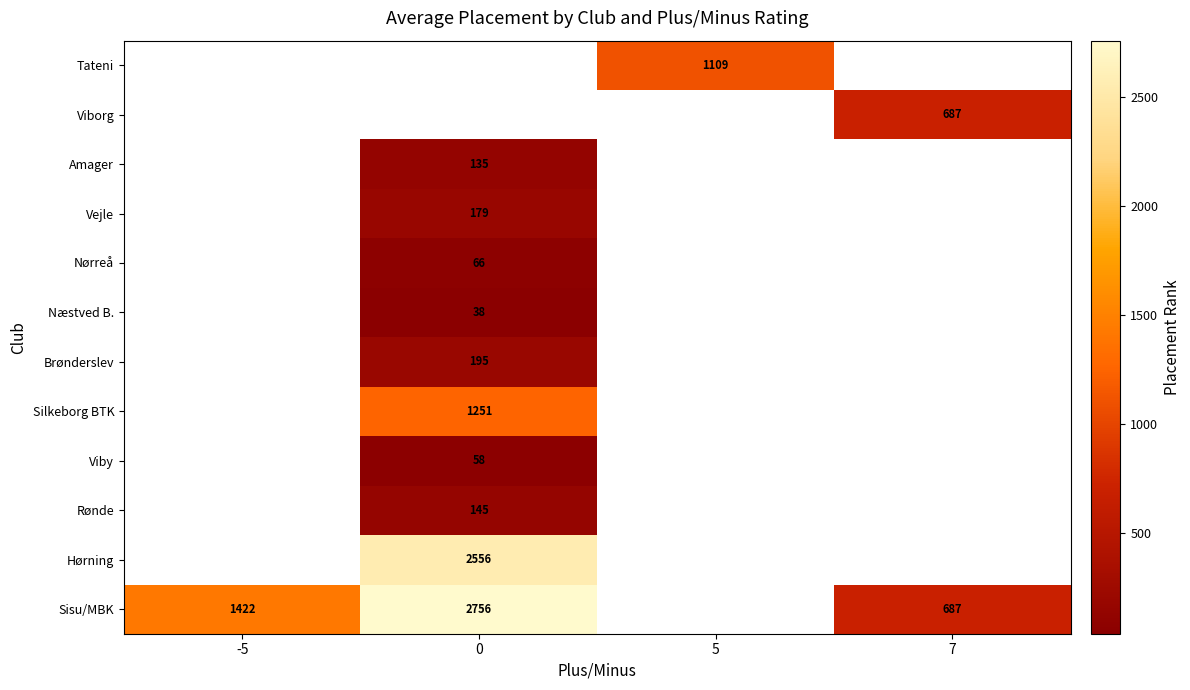

Is the value of Hørning at 0 greater than the value of Sisu/MBK at 7?

Yes